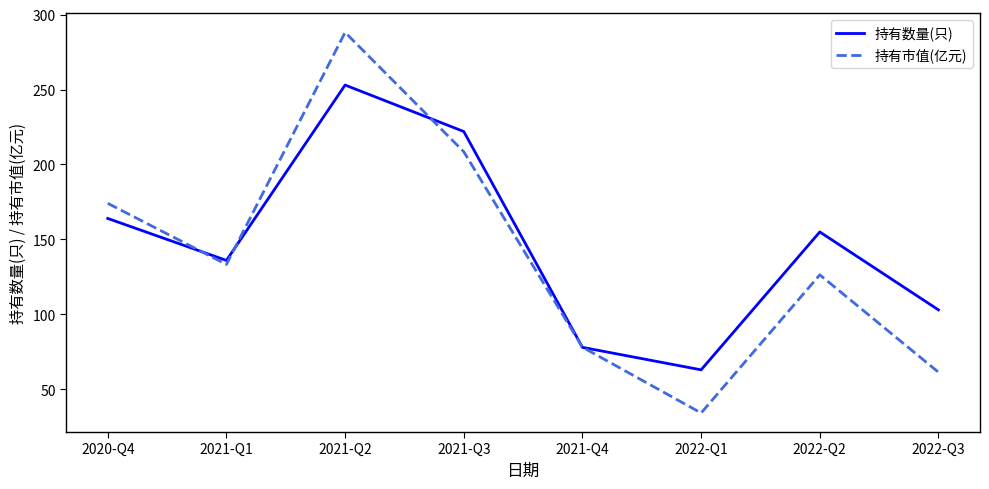

What position from the left is 2021-Q4?

5